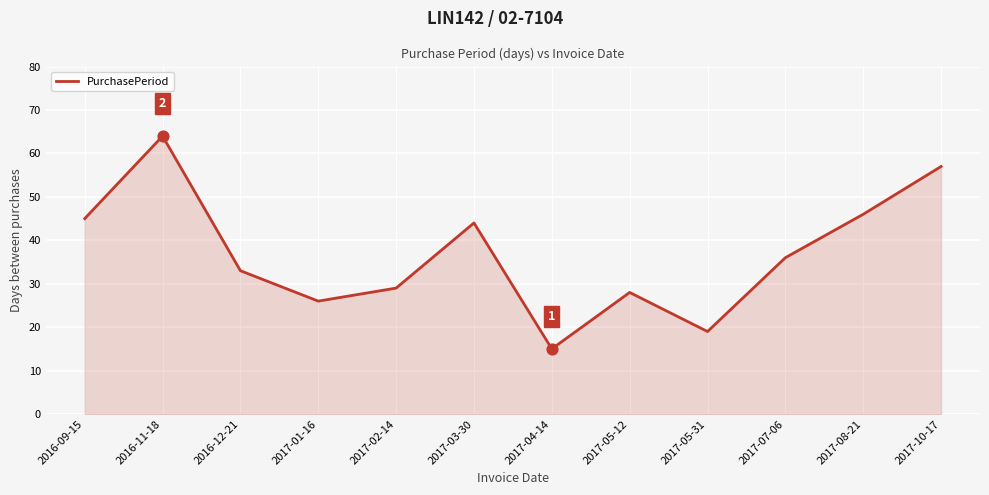

Approximately how many times larger is the value at 2016-12-21 compared to 2017-01-16?

1.3